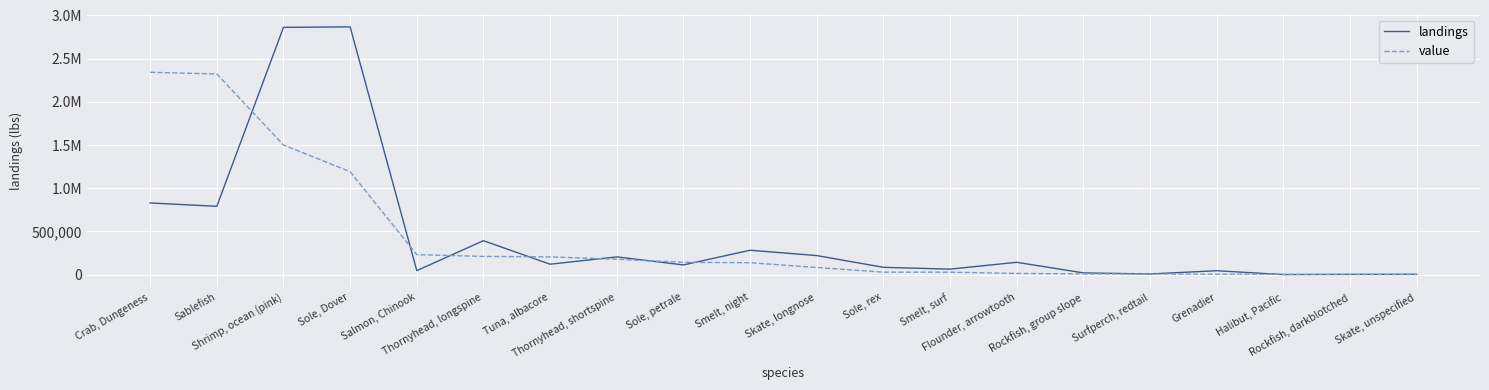

Is this an area chart (filled region under the line)?

No